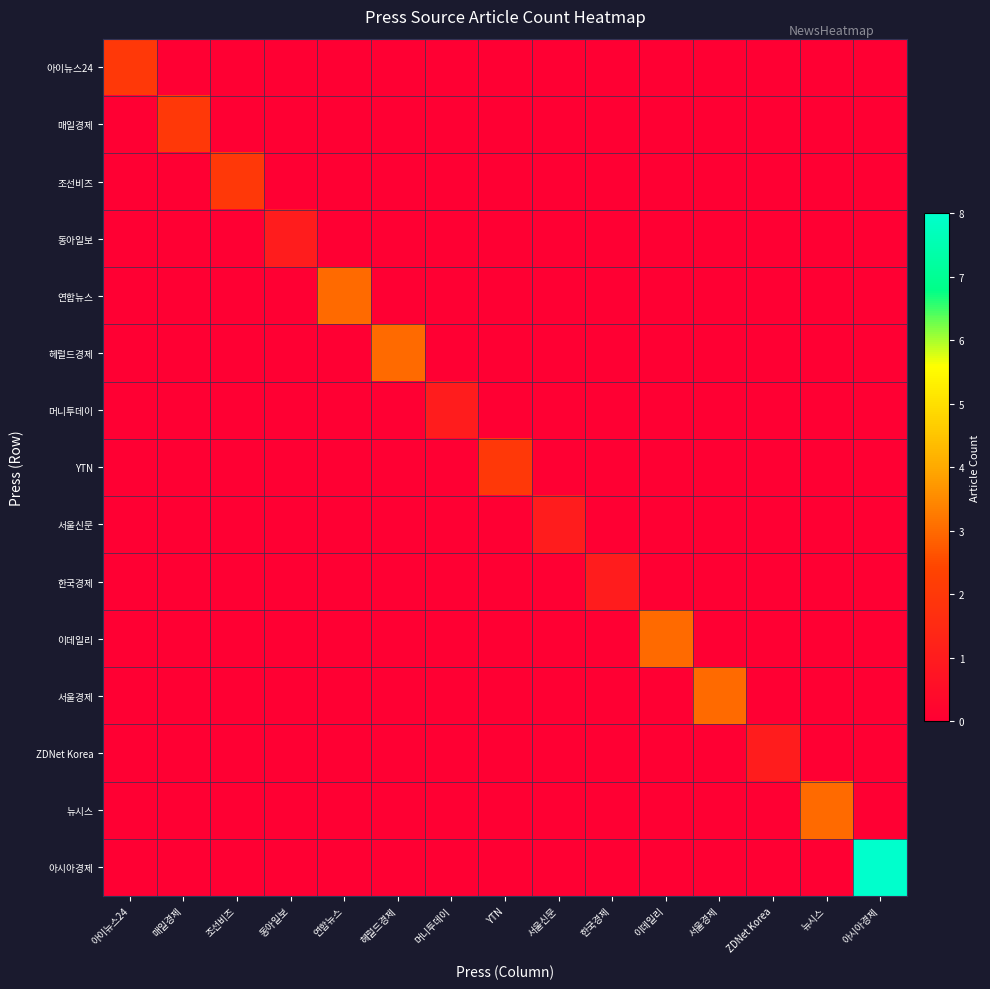

At how many categories does at least one series exceed 4?

1